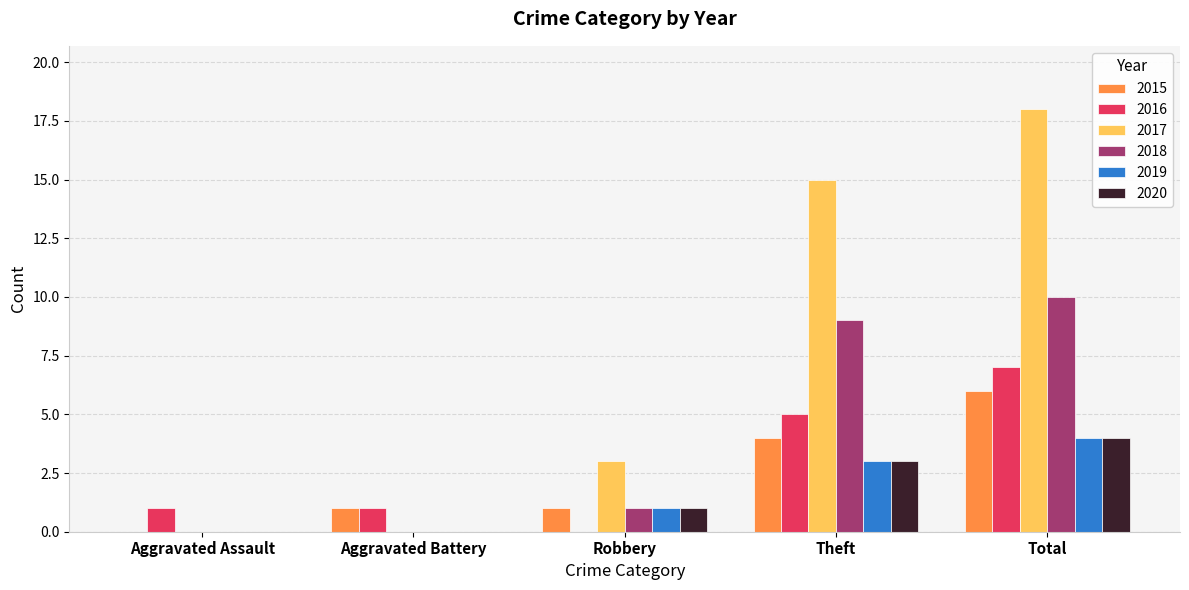

Count the 2017 values in the range 0 to 15.

4